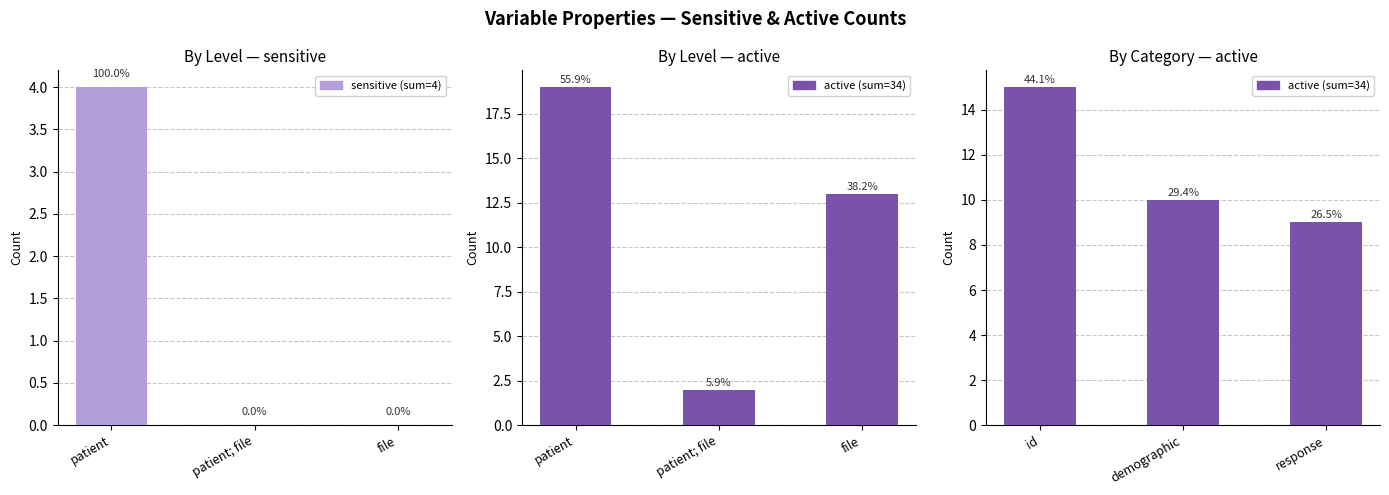

What position from the left is patient?

1